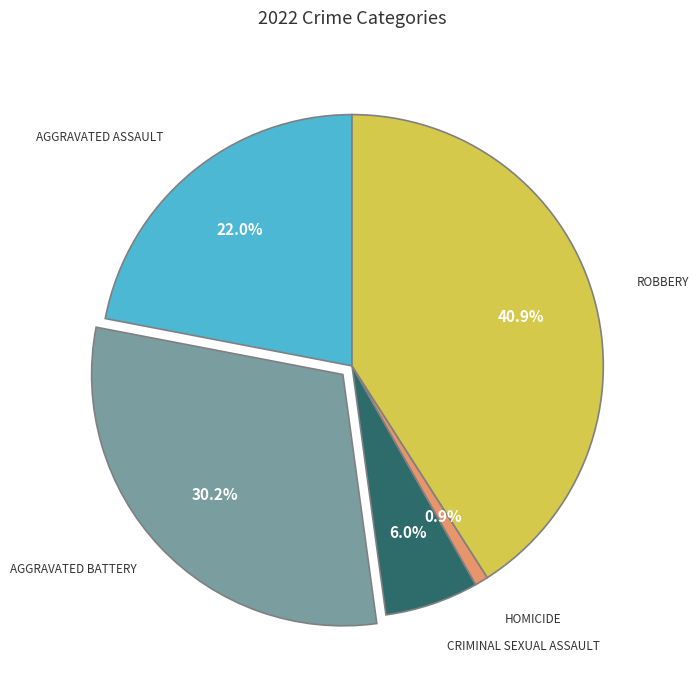

Is there a majority slice in this chart?

No